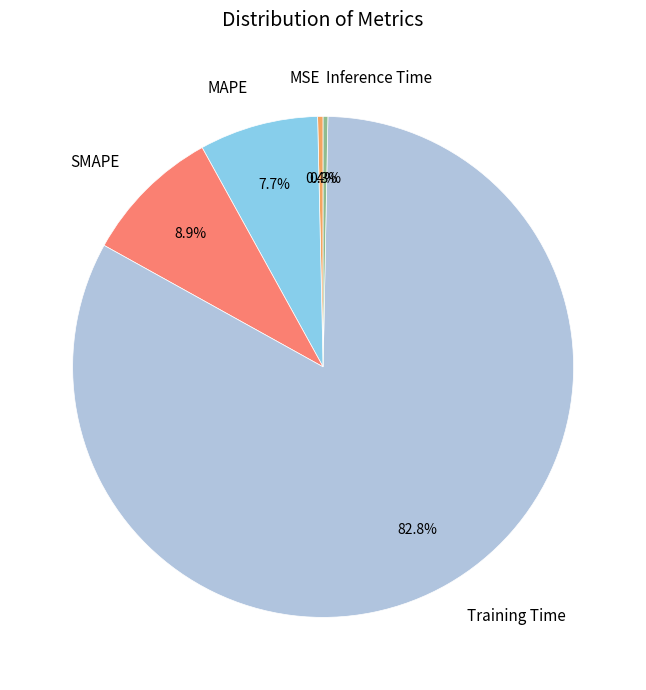

To the nearest percent, what portion does Training Time represent?

83%